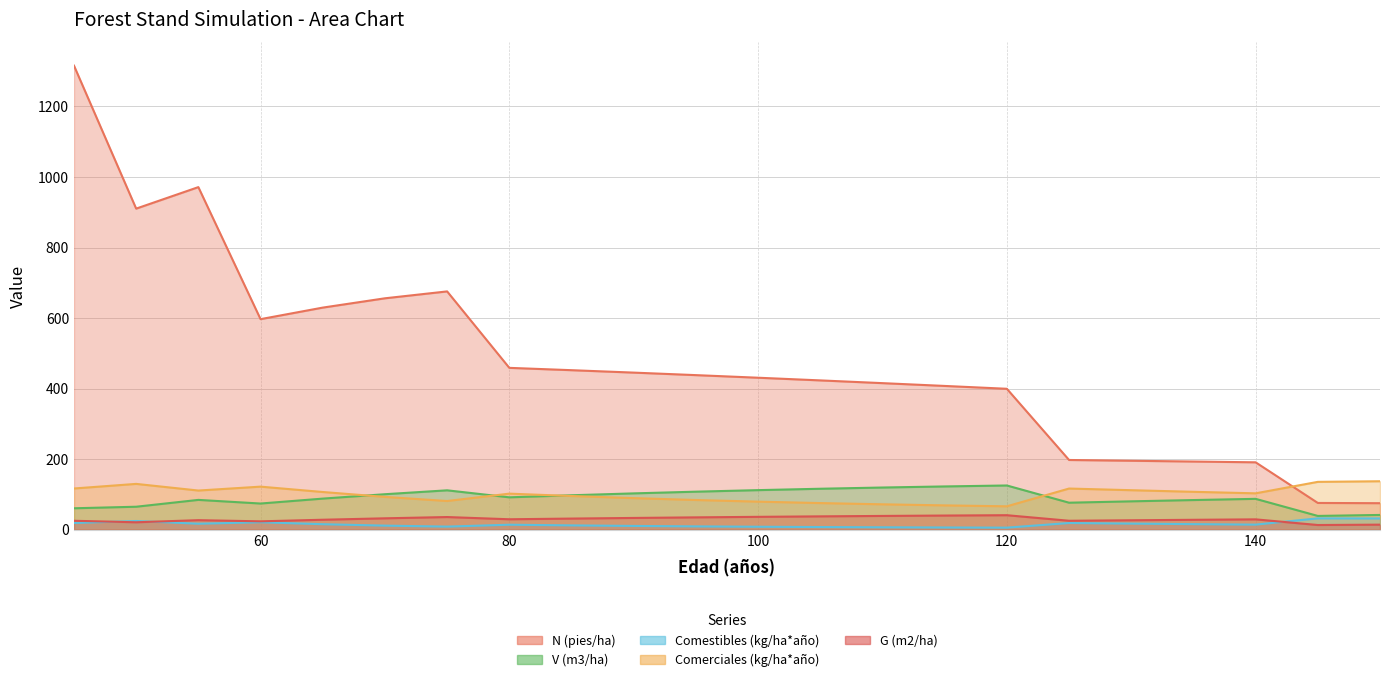

What is the difference between the second highest and minimum values in the Comestibles (kg/ha*año) series?

26.0